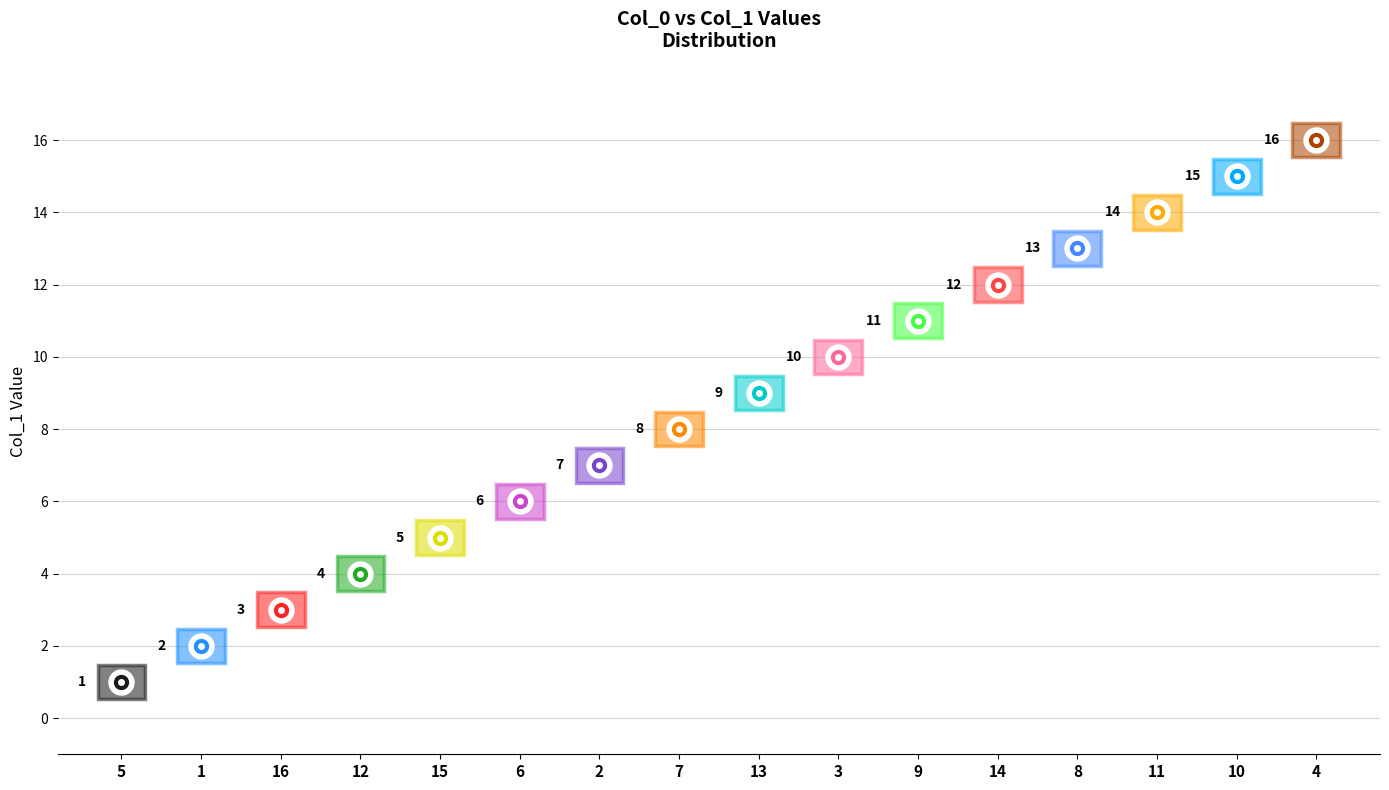

Count the number of categories in the chart.

16